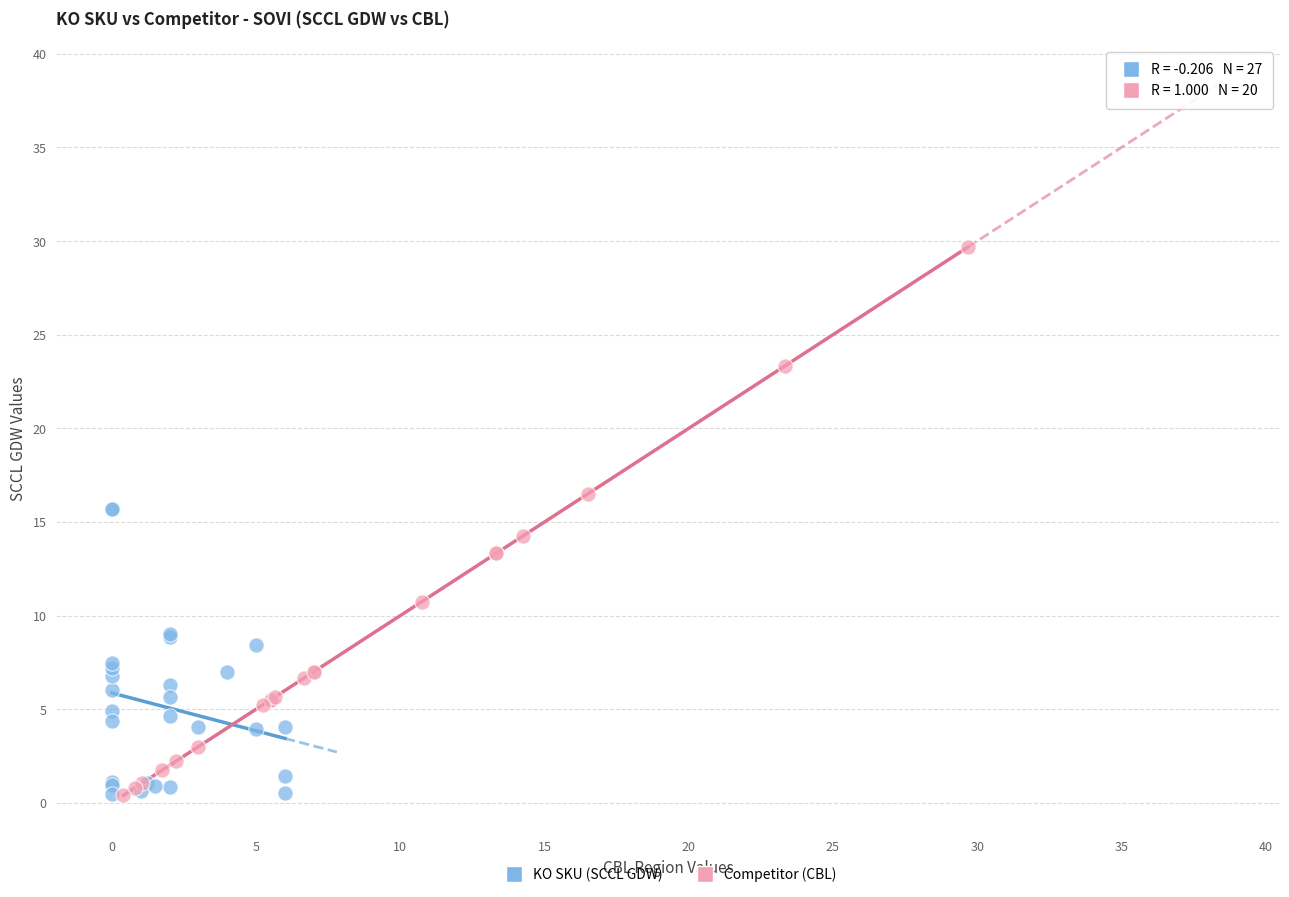

Which series has the largest Y range (max minus min)?

Competitor (CBL)